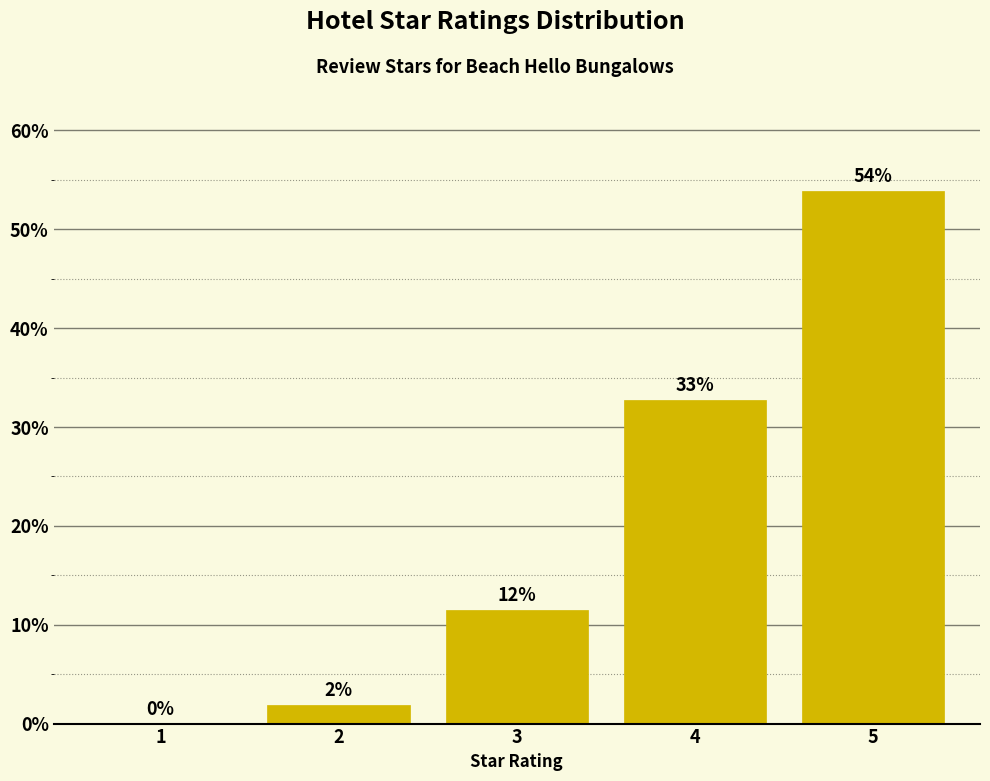

Are the bars horizontal?

No